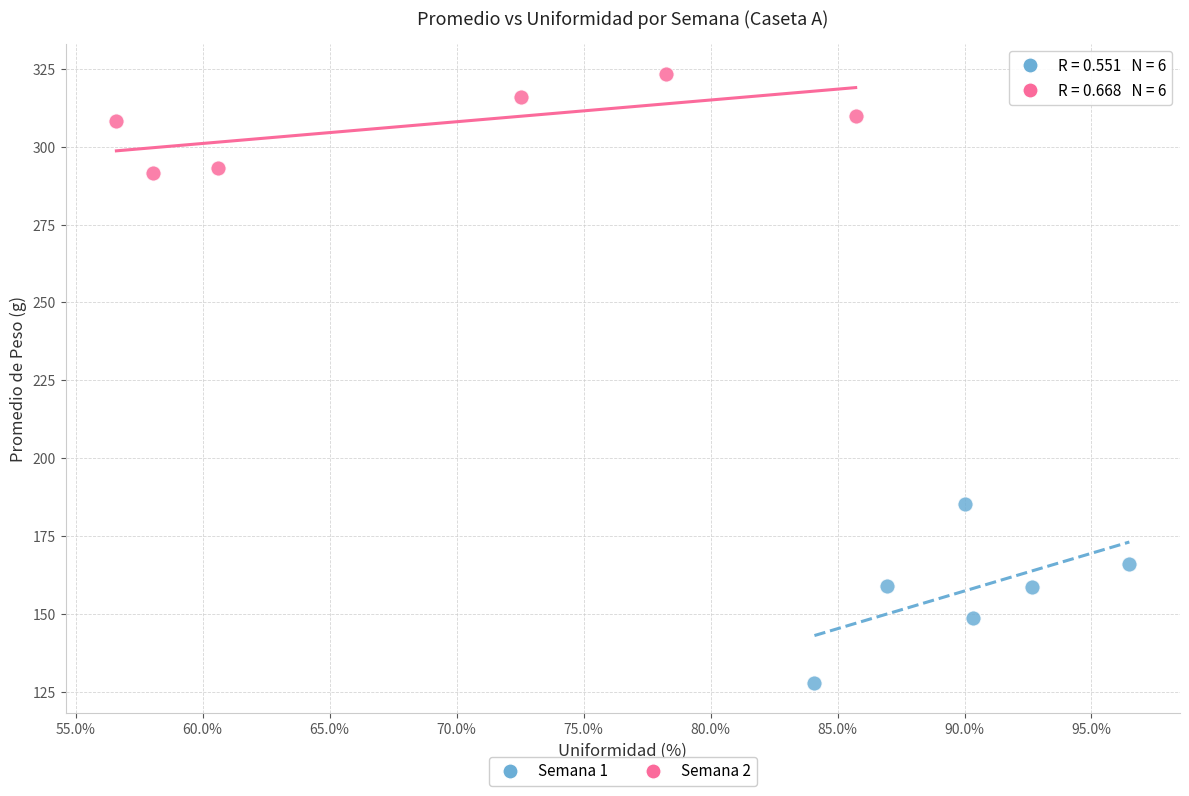

Which series has the widest spread of Y values?

Semana 1